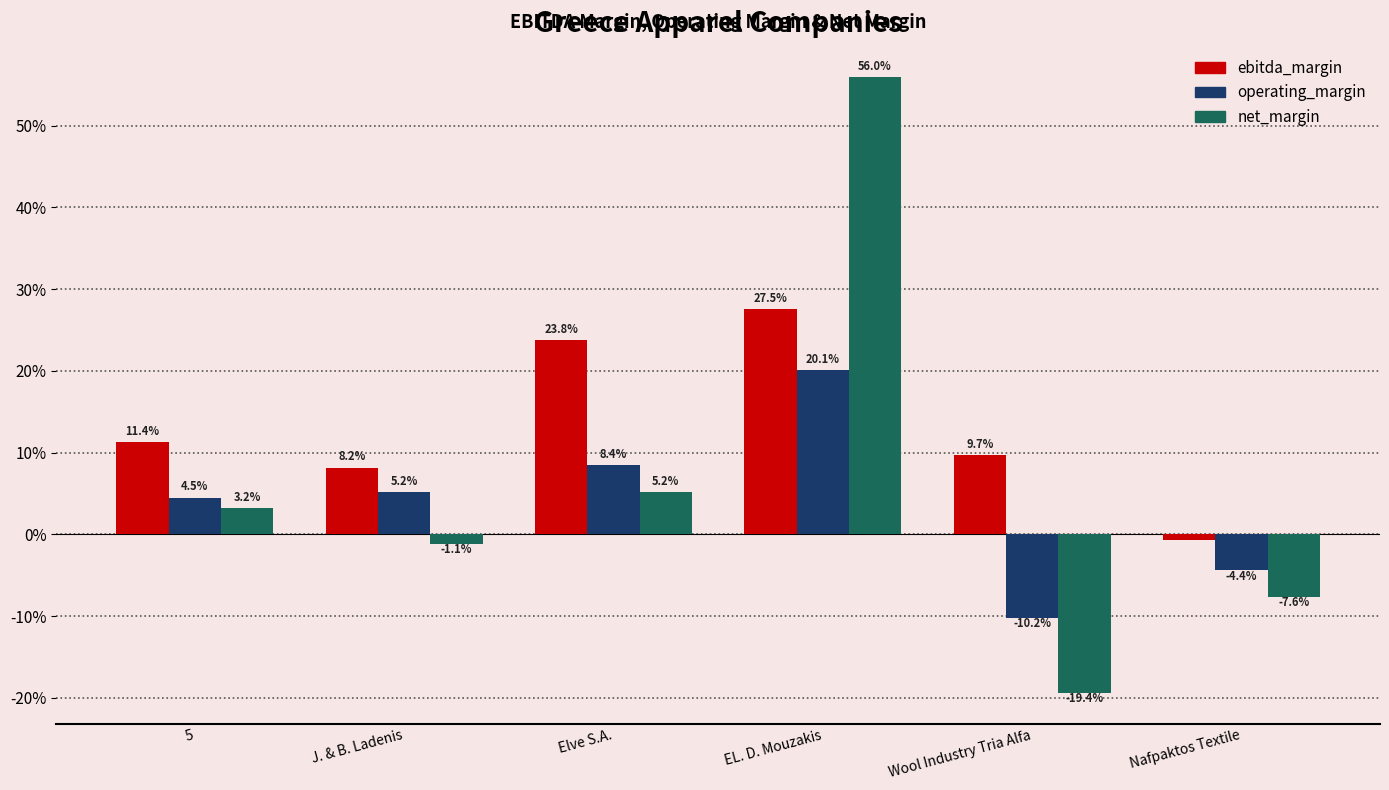

What are all the series names shown in the legend?

ebitda_margin, operating_margin, net_margin